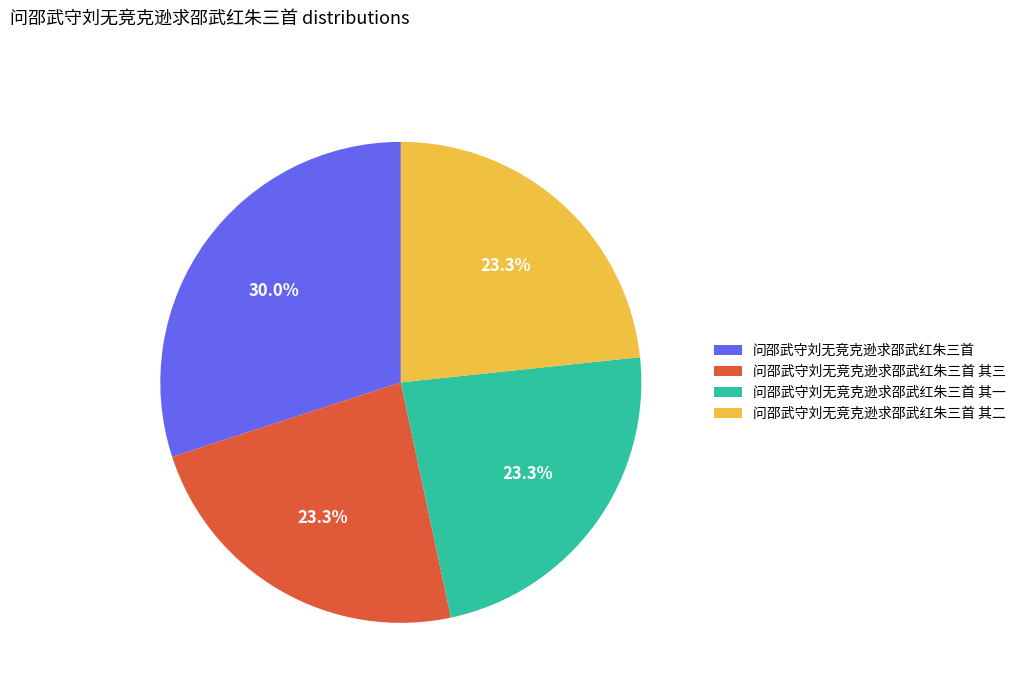

Does 问邵武守刘无竞克逊求邵武红朱三首 其二 represent more than half of the total?

No